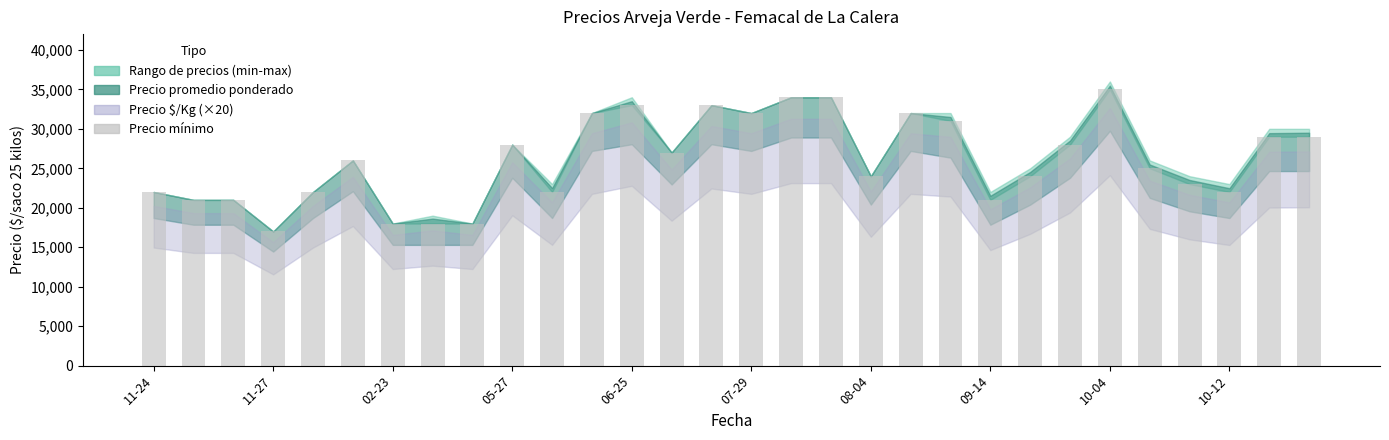

What is the sum of all values?

781000